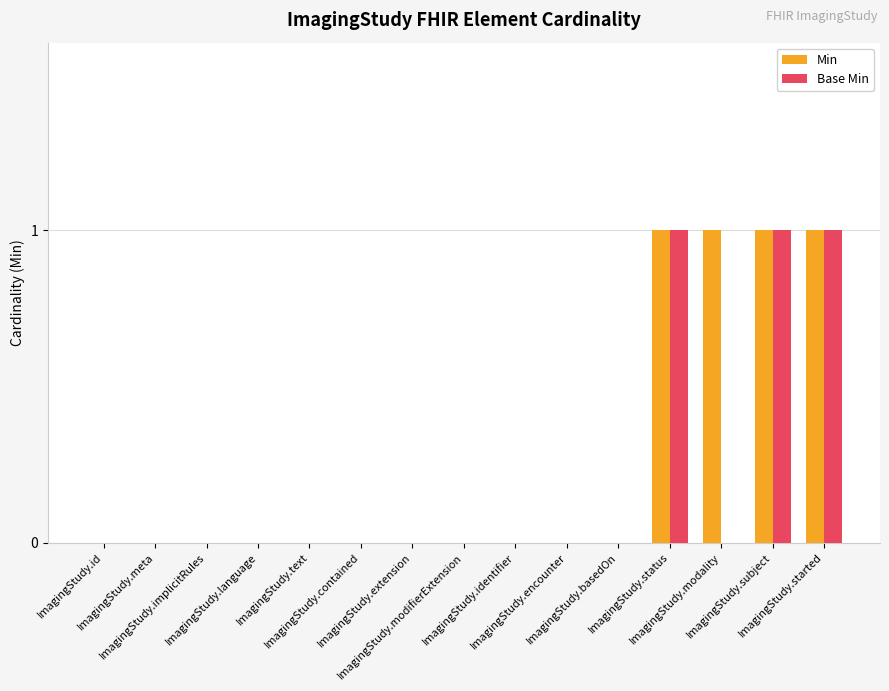

What is the sum of all Base Min values?

3